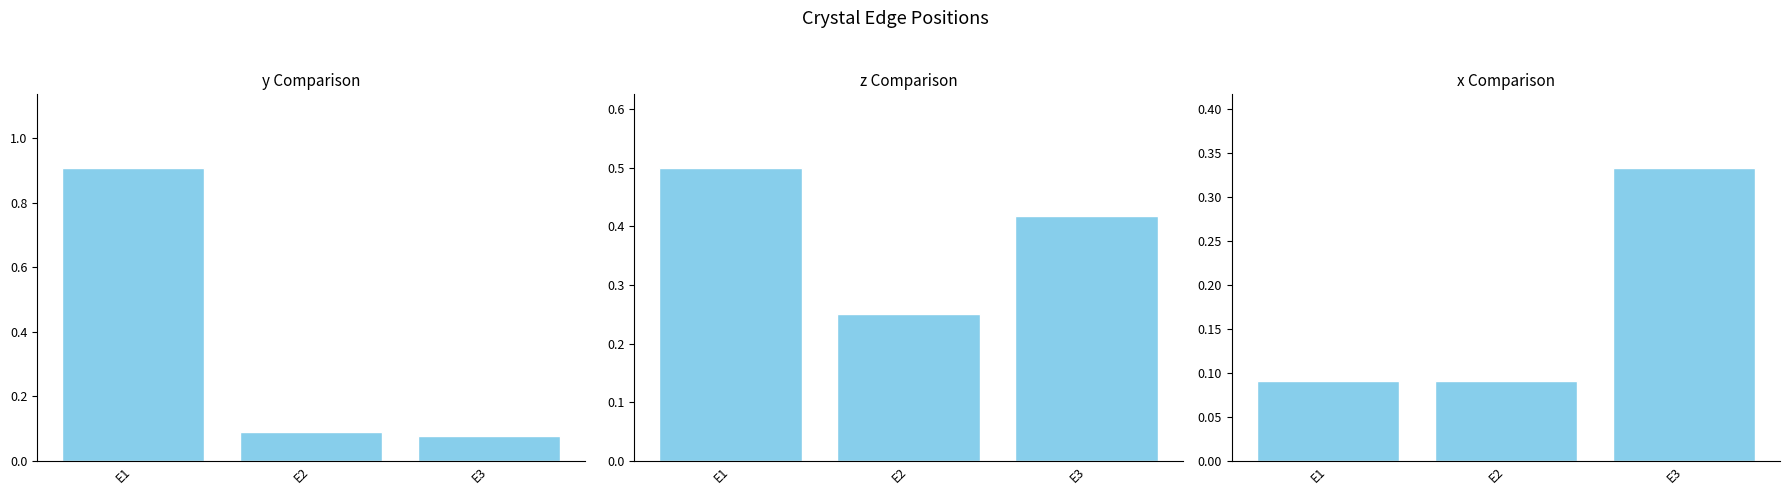

Which series has the largest range (max minus min)?

y